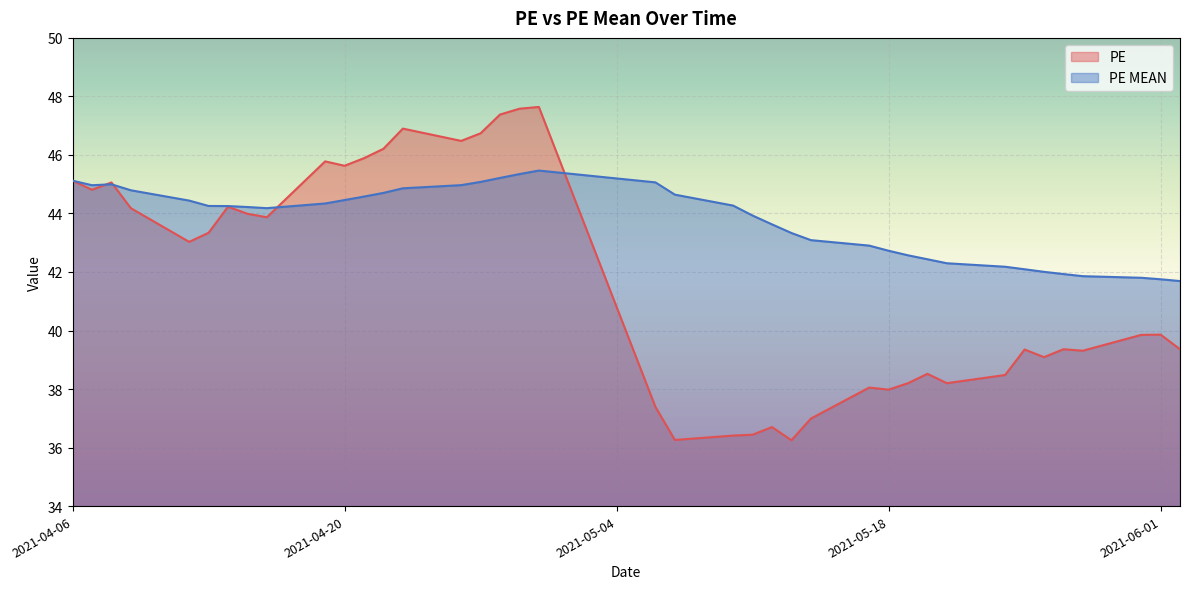

How many interior local peaks does the PE series have?

11